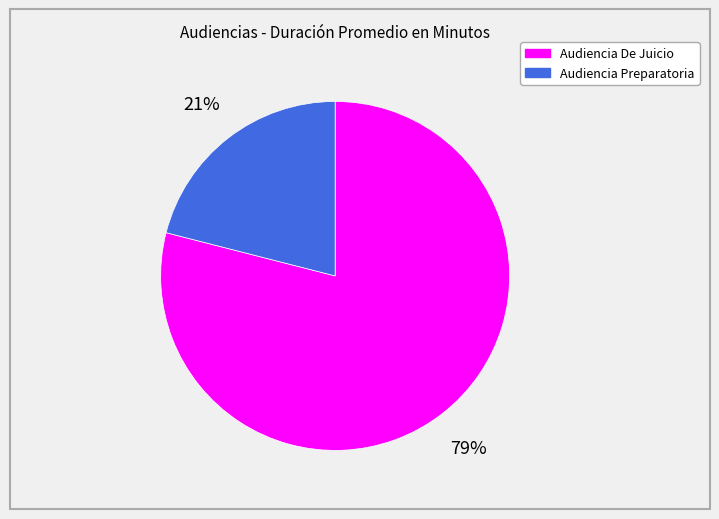

To the nearest percent, what is the average slice percentage?

50%